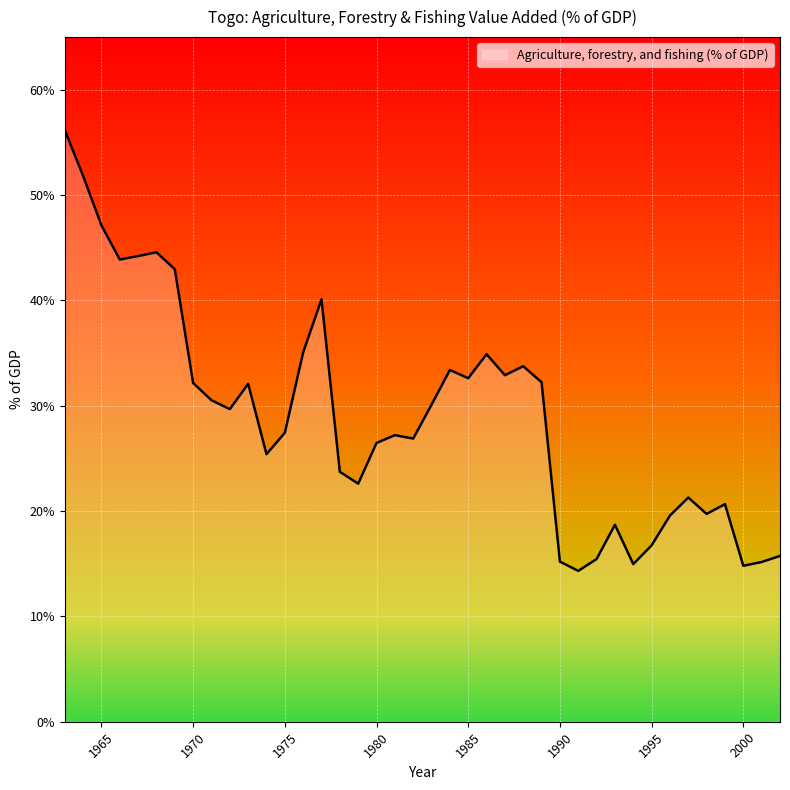

What is the smallest value displayed?

14.3